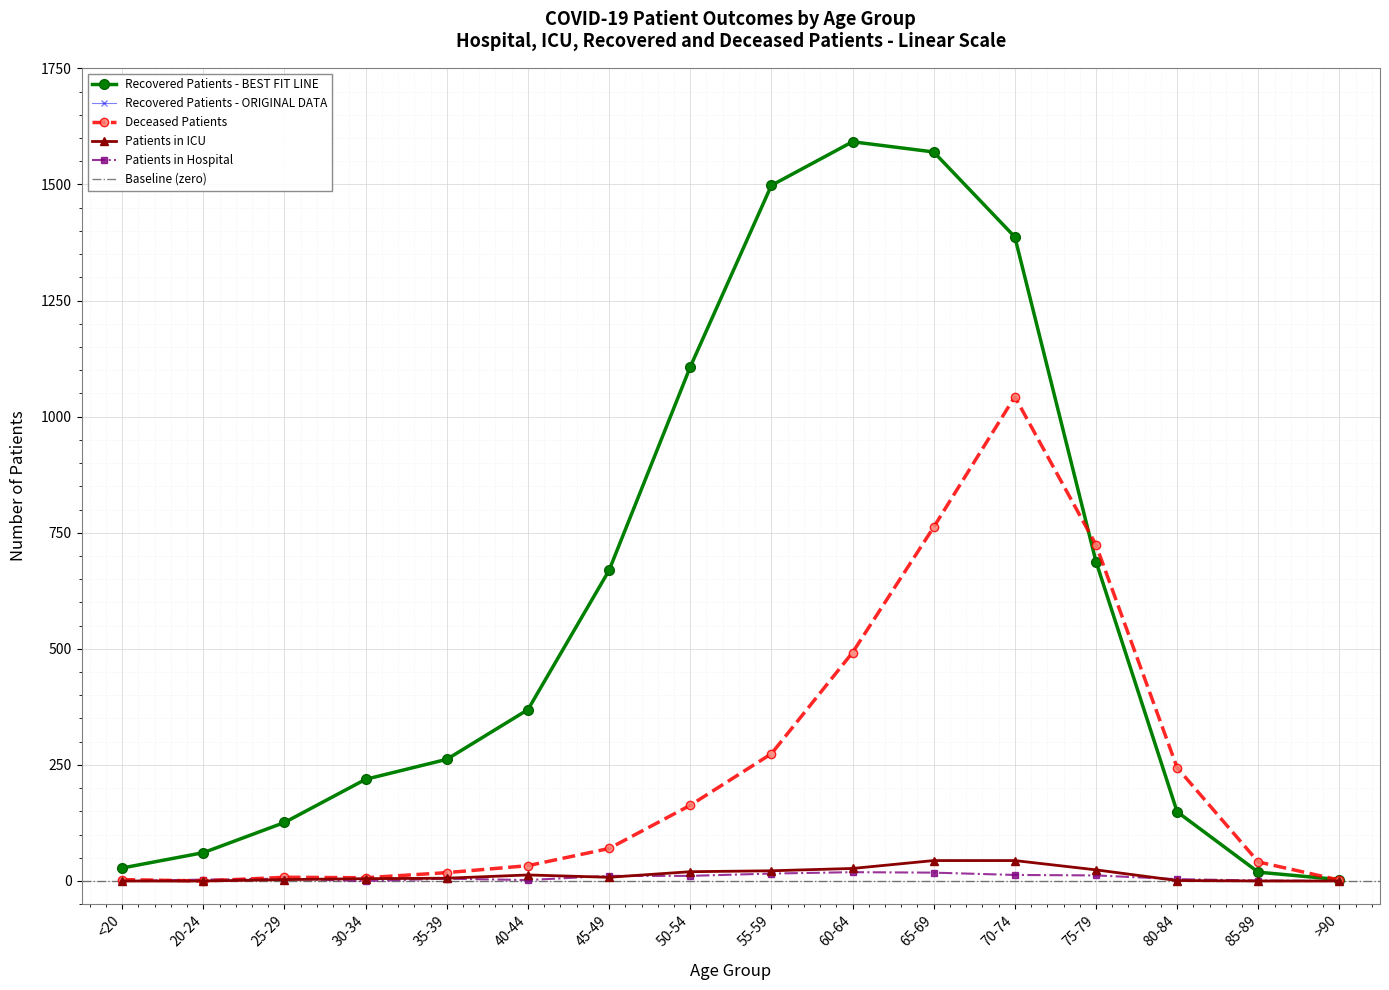

Does the chart display data point markers on the line(s)?

Yes